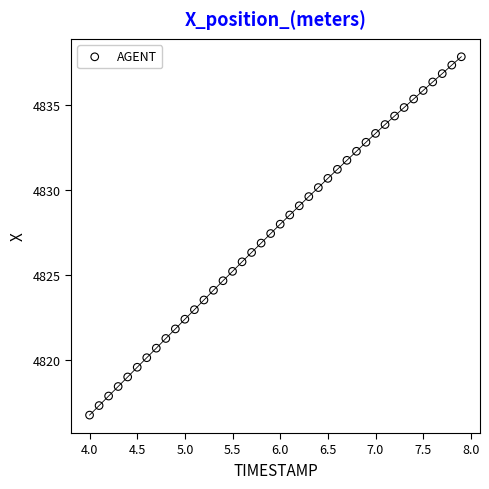

What is the range of Y values (max minus min)?

21.0